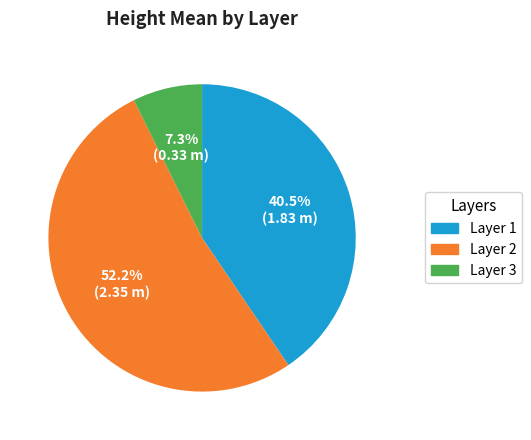

Combined, do Layer 1 and Layer 3 account for over 50%?

No